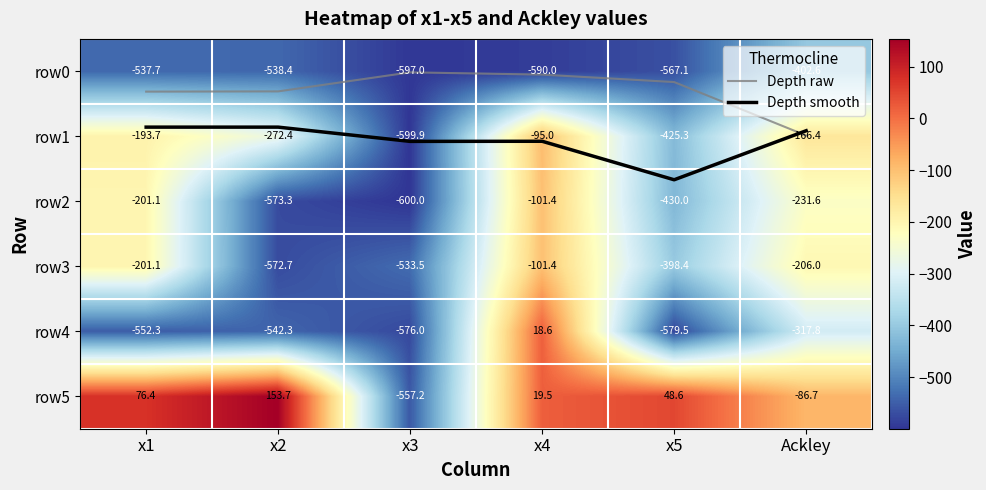

At which category does the chart reach its minimum across all series?

x3